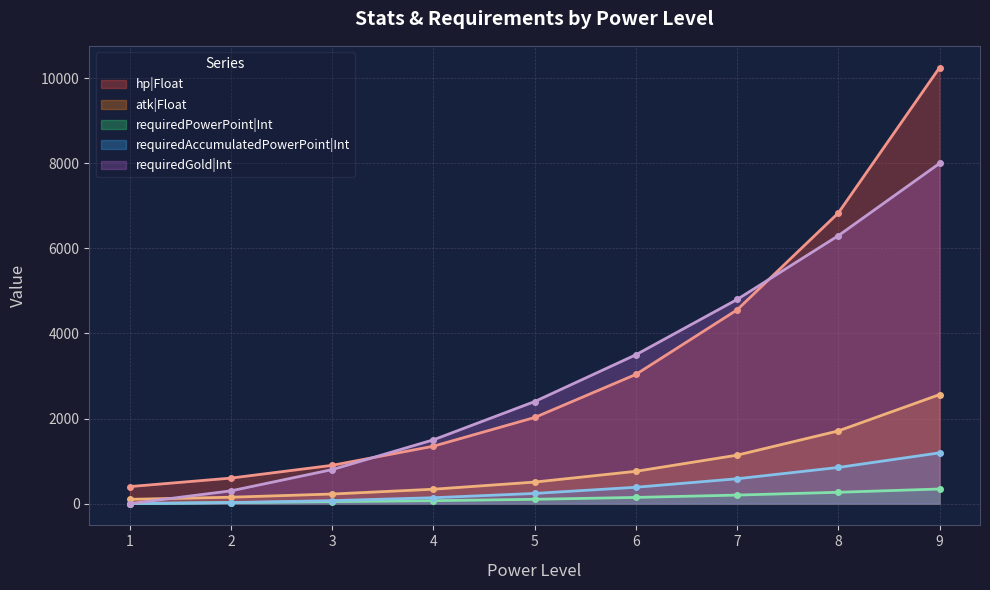

Reading right to left, extract all data points from this chart.

hp|Float: 10252	6834	4556	3038	2025	1350	900	600	400
atk|Float: 2563	1709	1139	759	506	338	225	150	100
requiredPowerPoint|Int: 343	266	200	145	101	68	46	24	0
requiredAccumulatedPowerPoint|Int: 1193	850	584	384	239	138	70	24	0
requiredGold|Int: 8000	6300	4800	3500	2400	1500	800	300	0